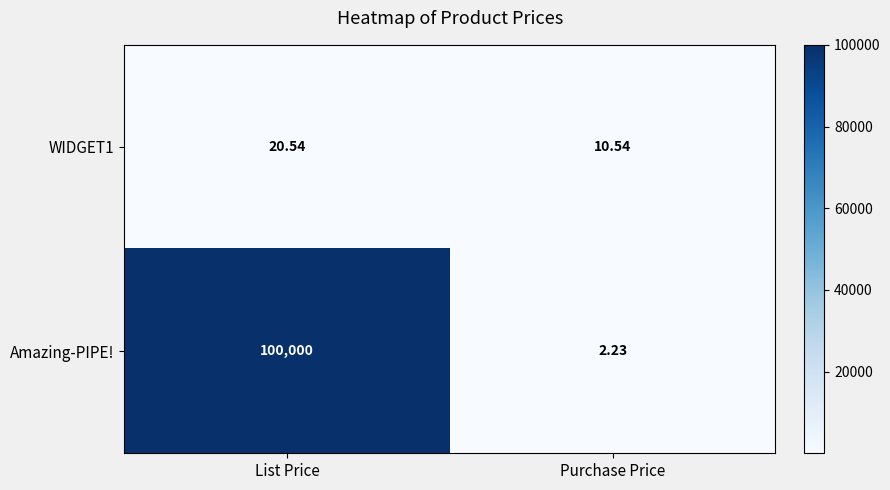

Rank the series at Purchase Price from lowest to highest value.

Amazing-PIPE!, WIDGET1